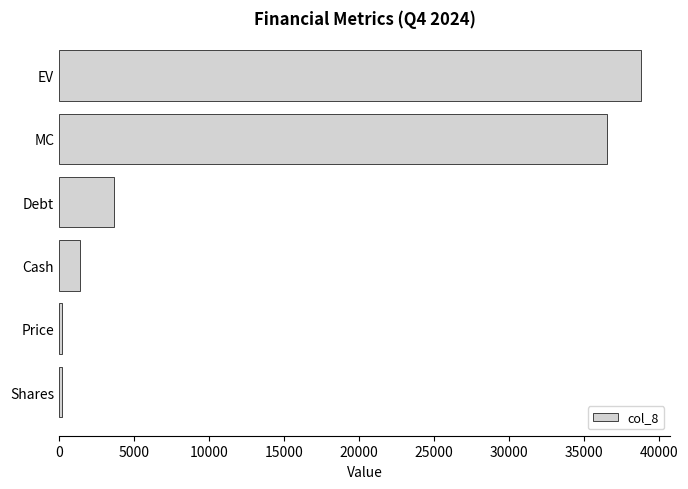

At which category does the chart reach its peak across all series?

EV